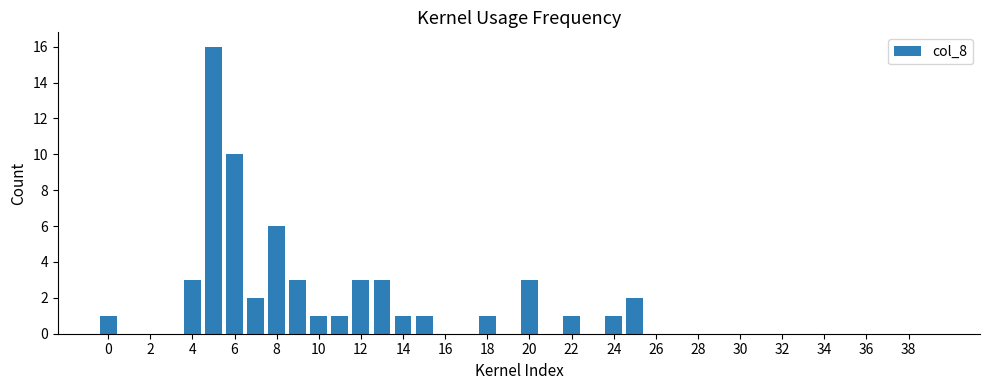

What is the maximum value shown in the chart?

16